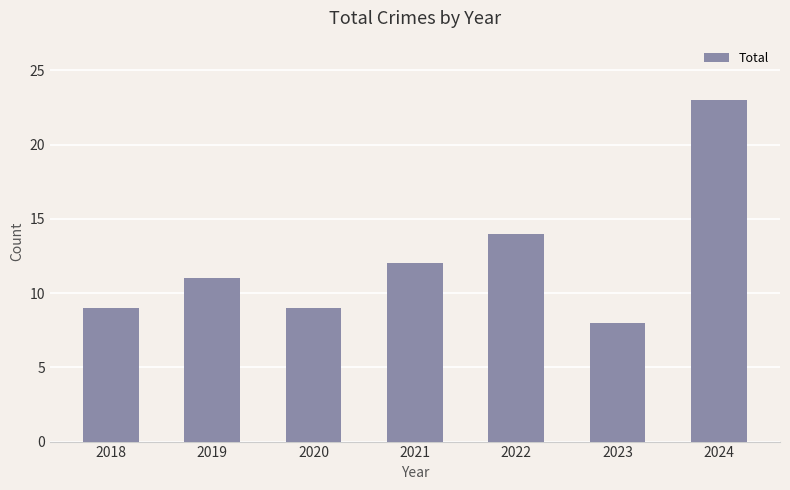

Is it true that the value at 2021 is 12?

True